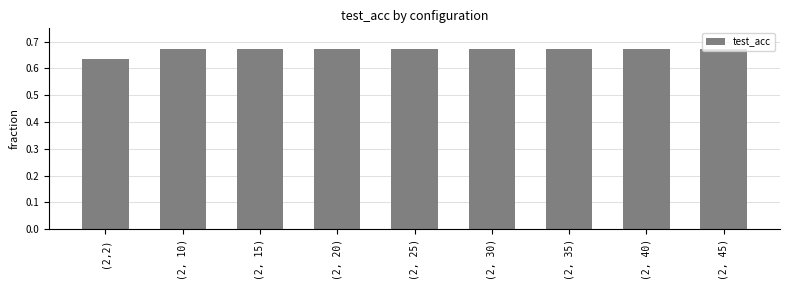

What is the label of the 5th bar from the right?

(2, 25)